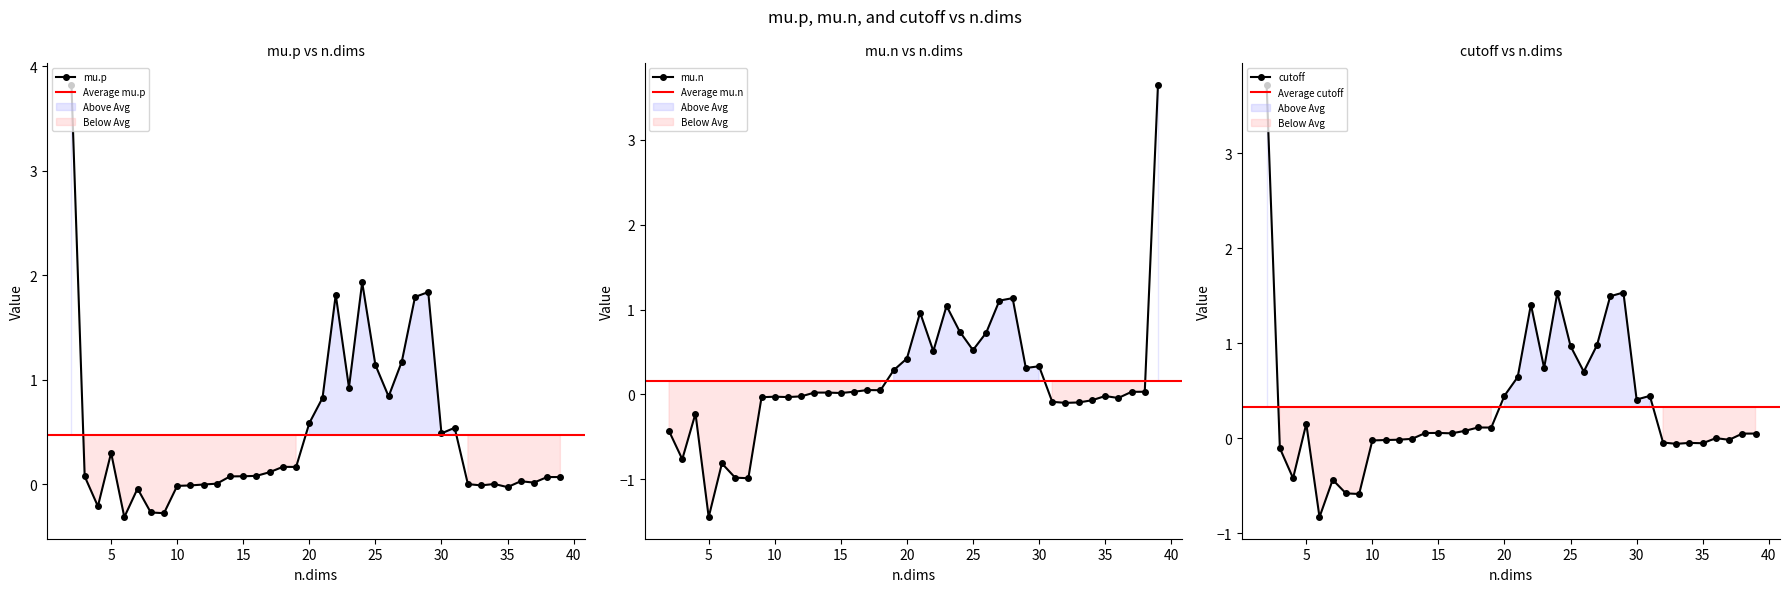

Does the chart have visible grid lines?

No